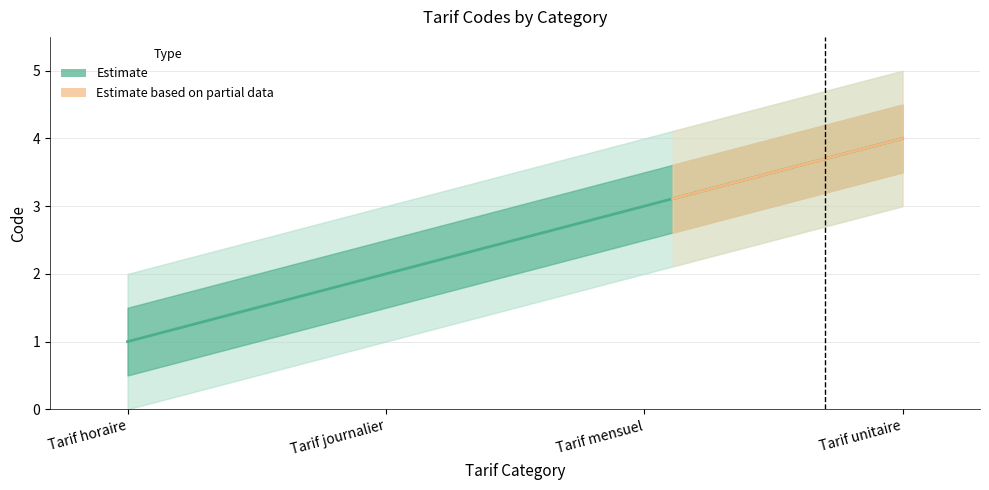

What is the change in value from Tarif horaire to Tarif unitaire?

+3